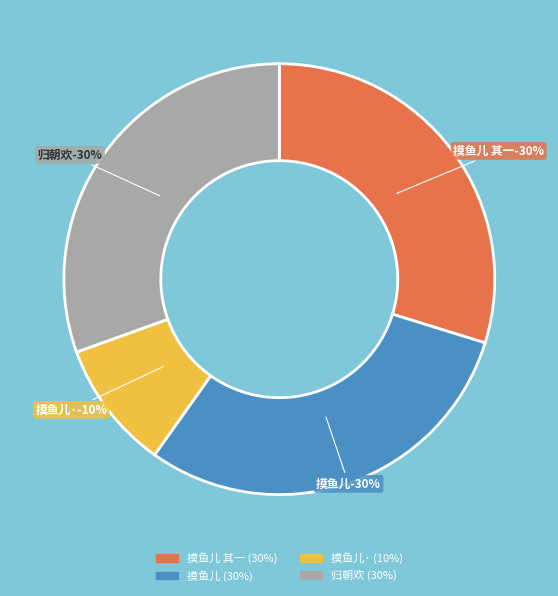

Approximately how many times larger is the value at 摸鱼儿 中秋旅寓，寂寥寡欢，对月抒怀，爰成斯制 compared to 摸鱼儿 其一 中秋旅寓，寂寥寡欢，对月抒怀，爰成斯制?

1.0